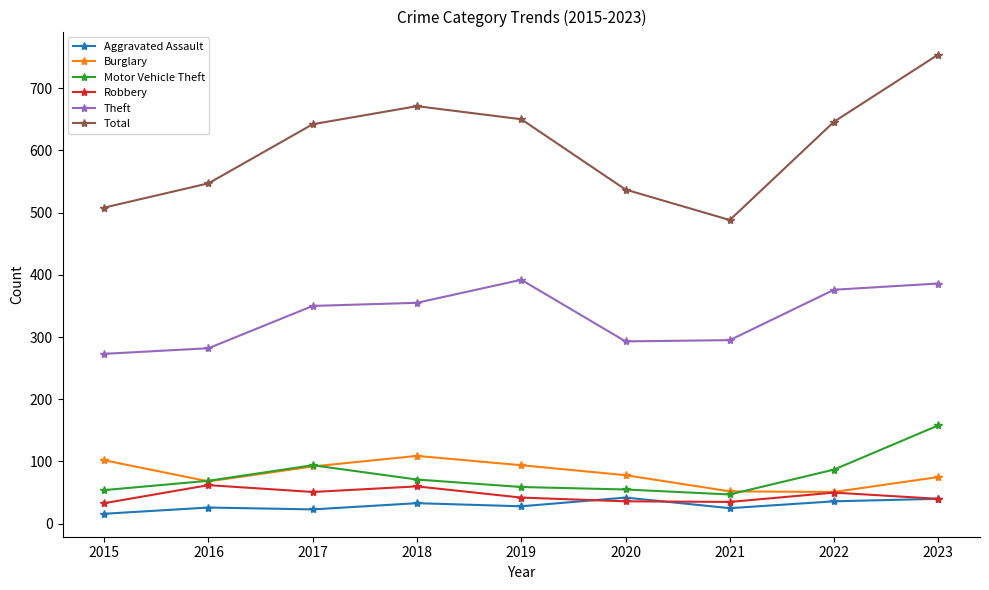

What is the average value of the Theft series?

334